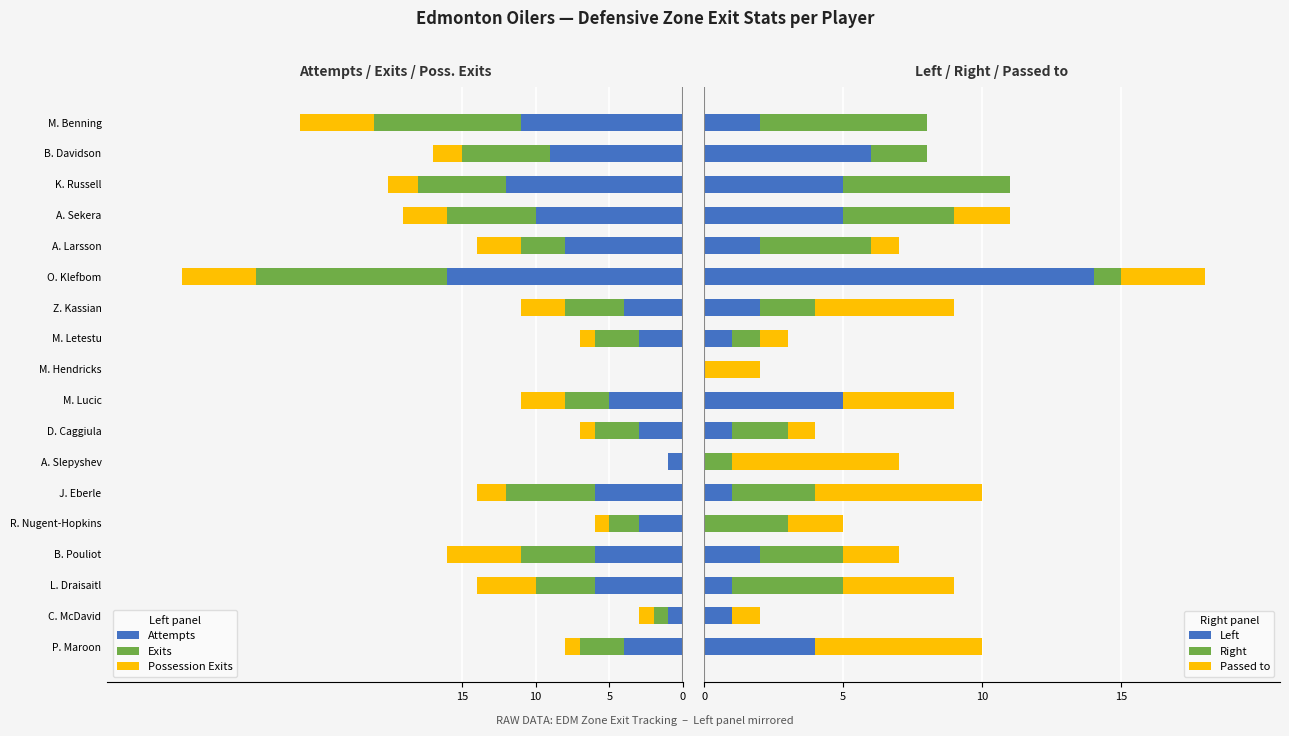

What is the sum of all Exits values?

-78